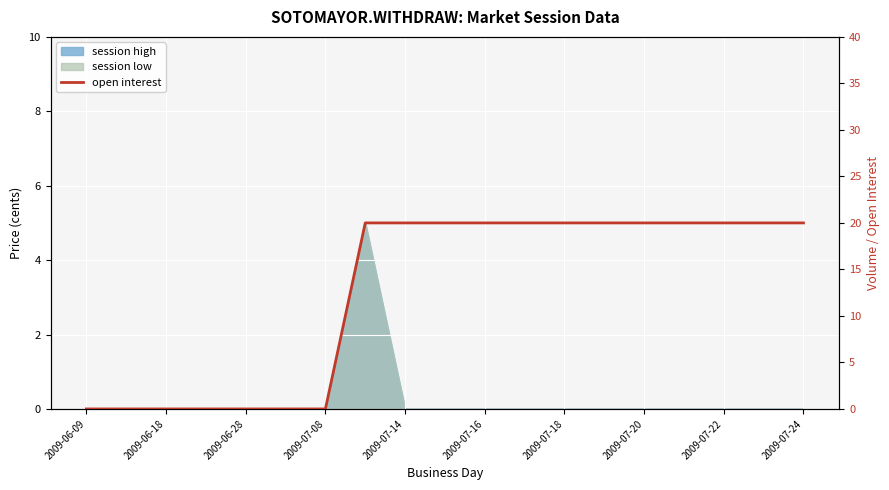

Reading right to left, list all the values displayed in this chart.

20	20	20	20	20	20	20	20	20	20	20	20	0	0	0	0	0	0	0